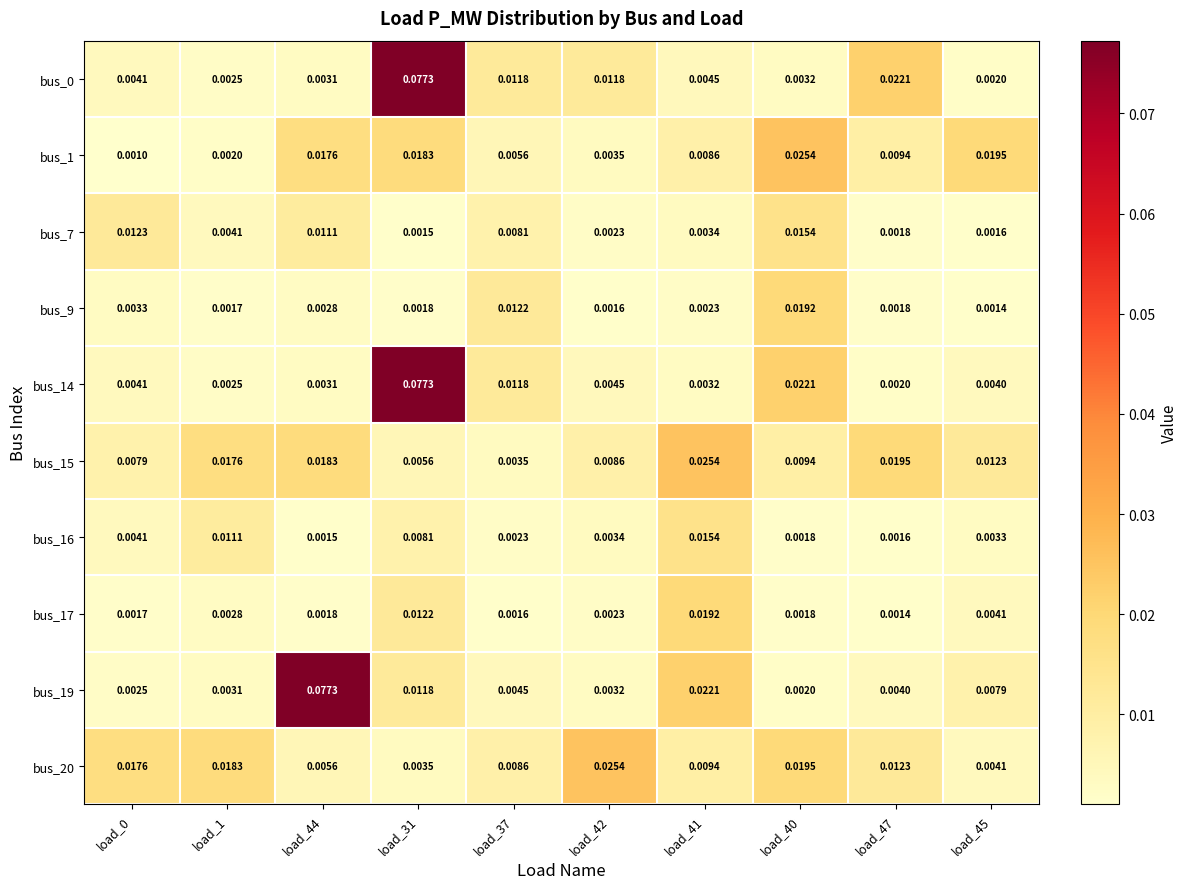

Count the number of categories in the chart.

10